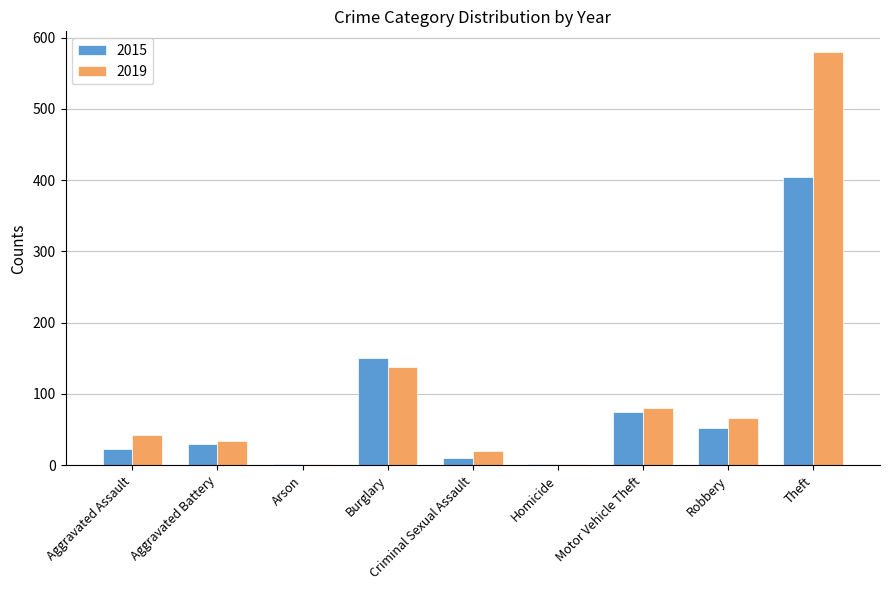

Which category has the highest value in the 2015 series?

Theft